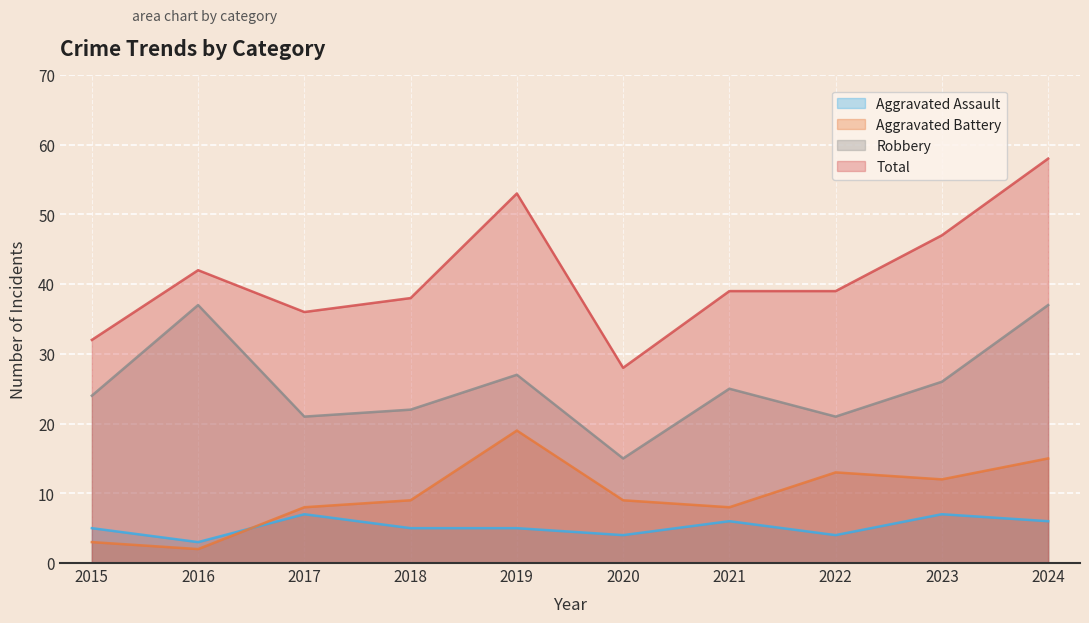

What is the minimum value shown in the chart?

2